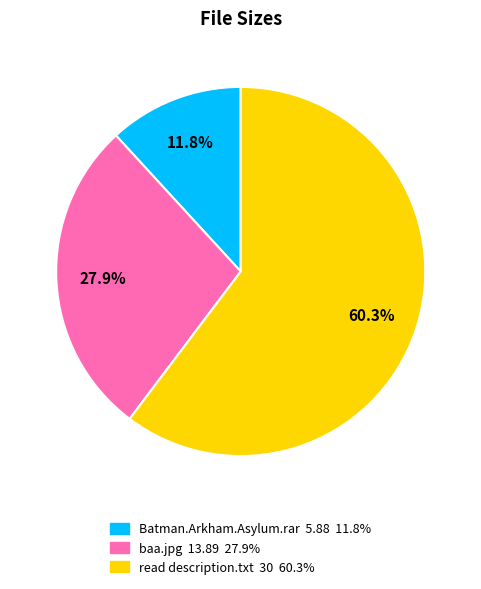

True or false: read description.txt accounts for 60% of the total.

True